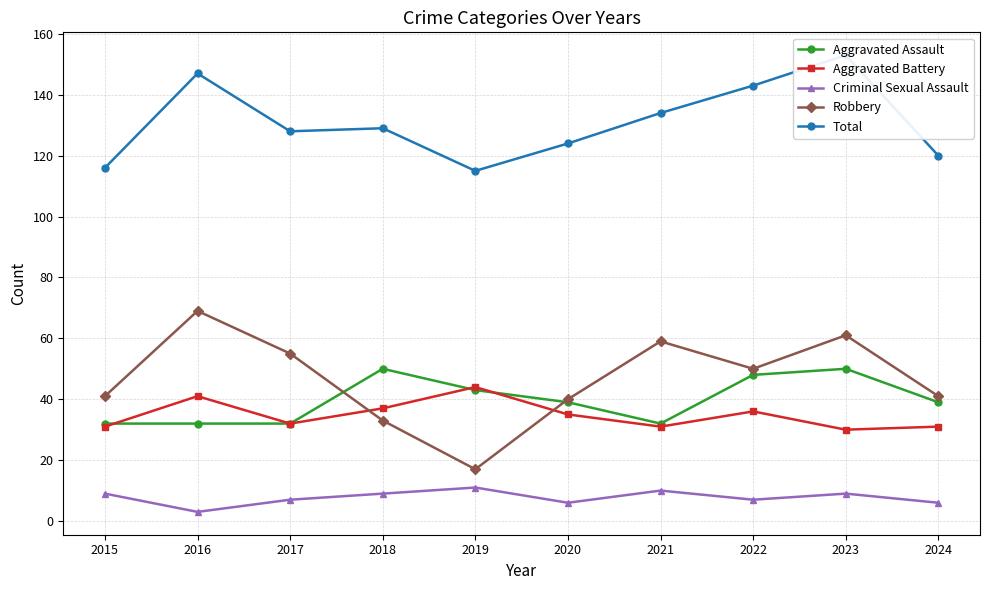

List the series in order of their peak value, lowest first.

Criminal Sexual Assault, Aggravated Battery, Aggravated Assault, Robbery, Total